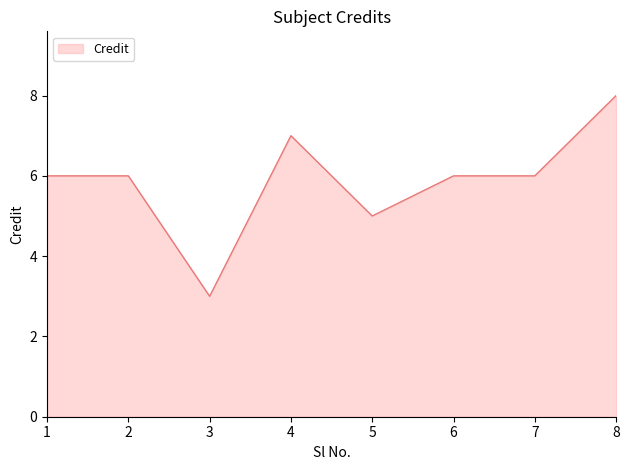

At which category does the chart reach its peak across all series?

8